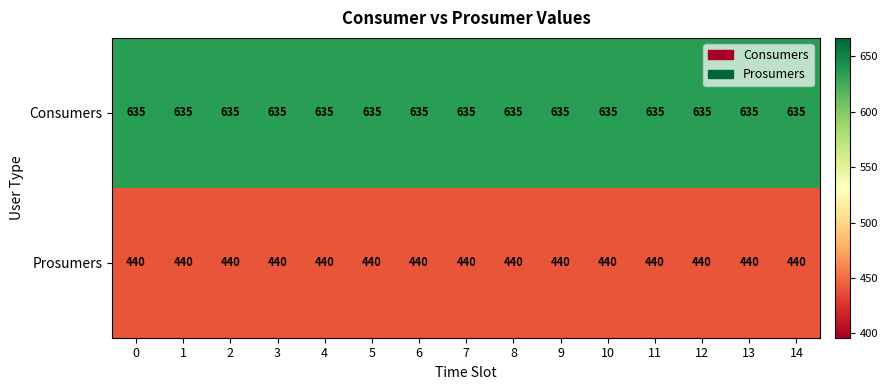

At how many categories does at least one series exceed 601?

15